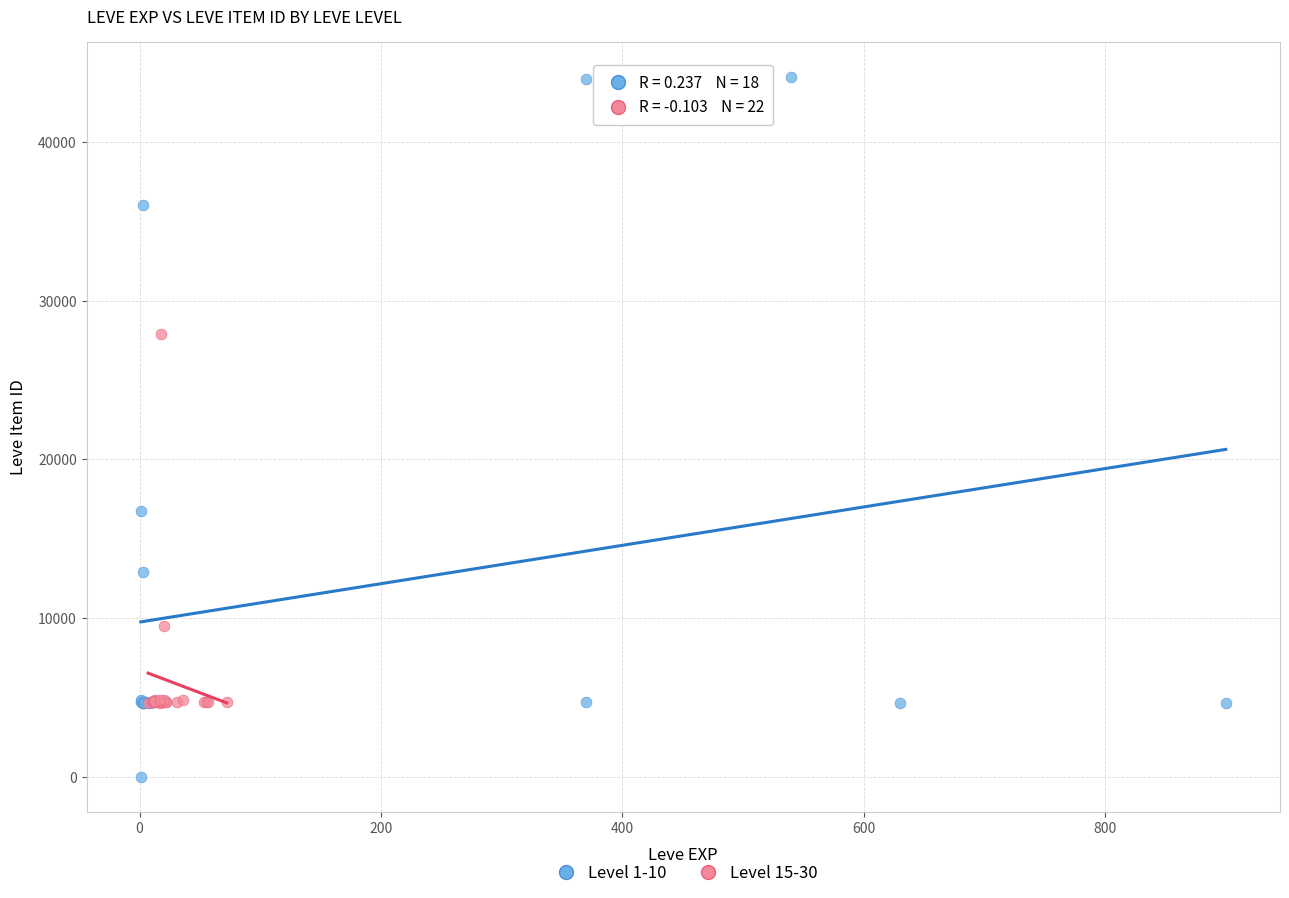

Which series has the widest spread of Y values?

Level 1-10